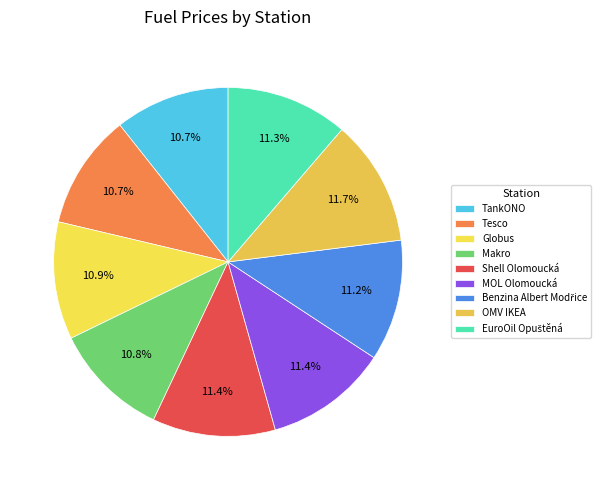

To the nearest percent, what is the difference between the largest and smallest slice percentages?

1%